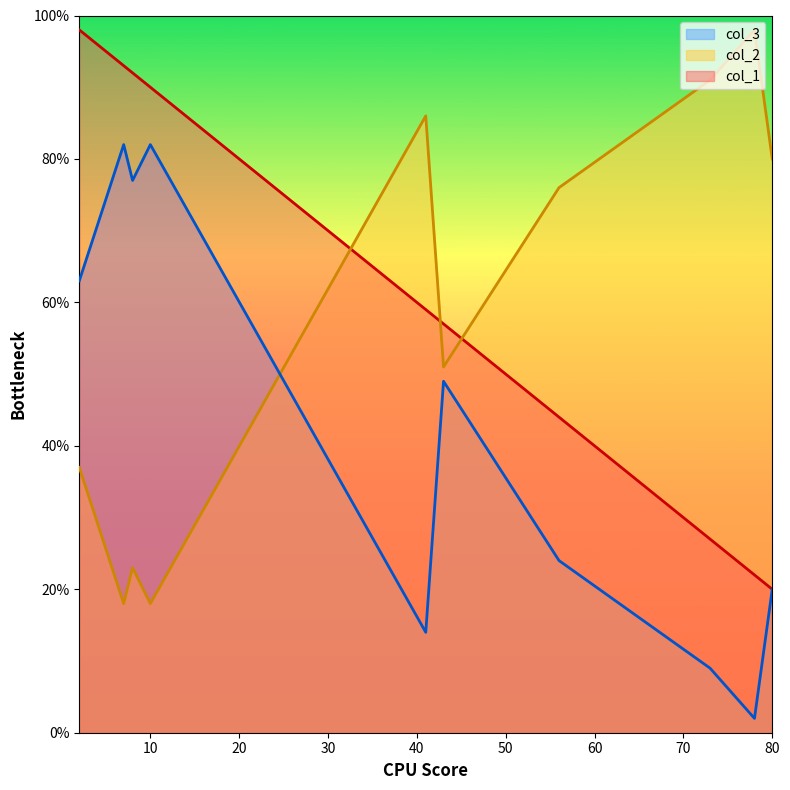

What are all the series names shown in the legend?

col_3, col_2, col_1